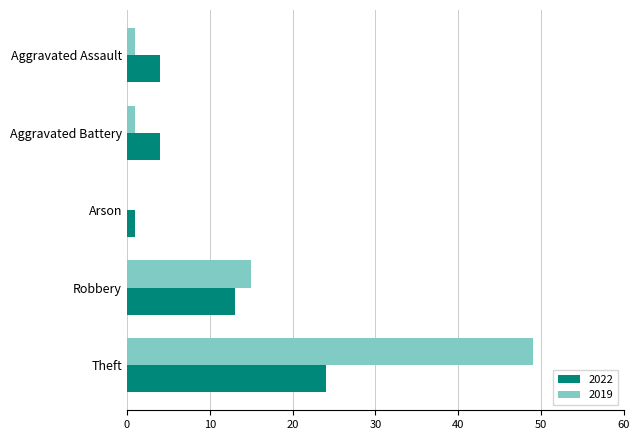

What is the maximum value for 2019?

49